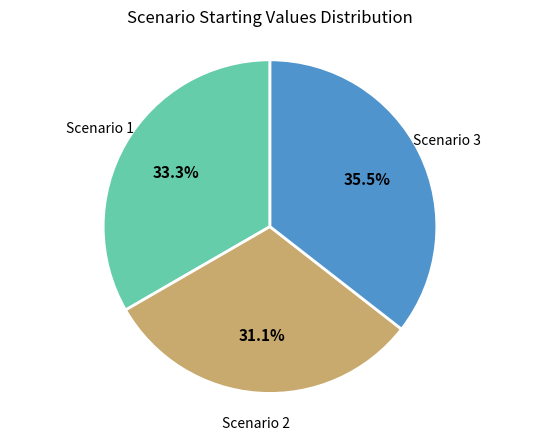

Is there any slice that represents more than half of the pie?

No